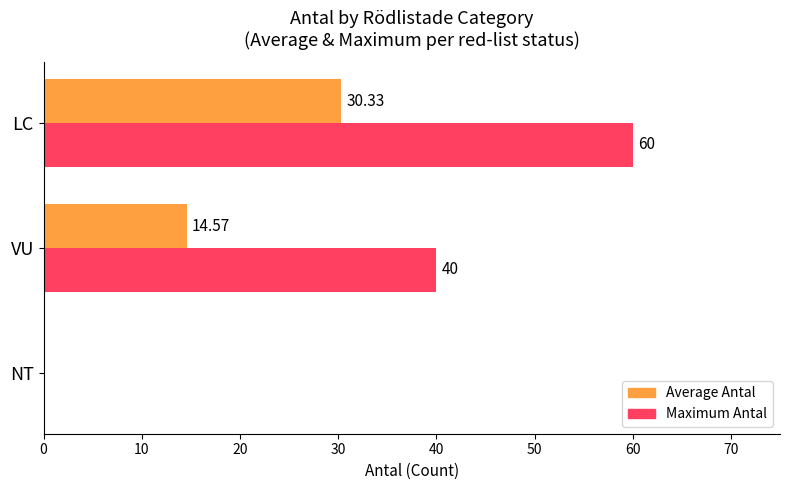

What is the sum of the Maximum Antal values at NT and VU?

40.0